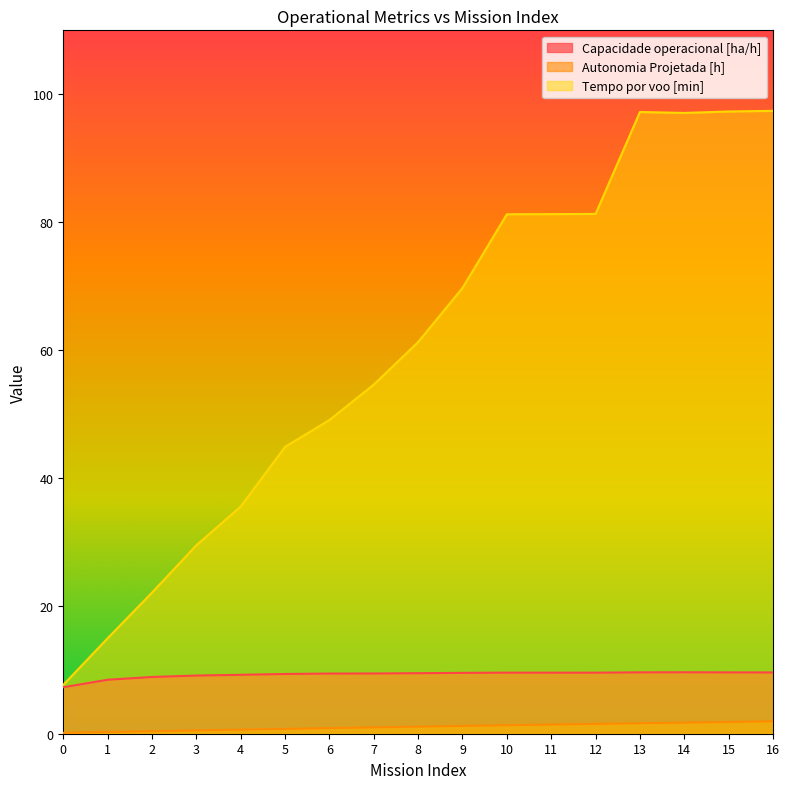

Which series has the largest total across all categories?

Tempo por voo [min]